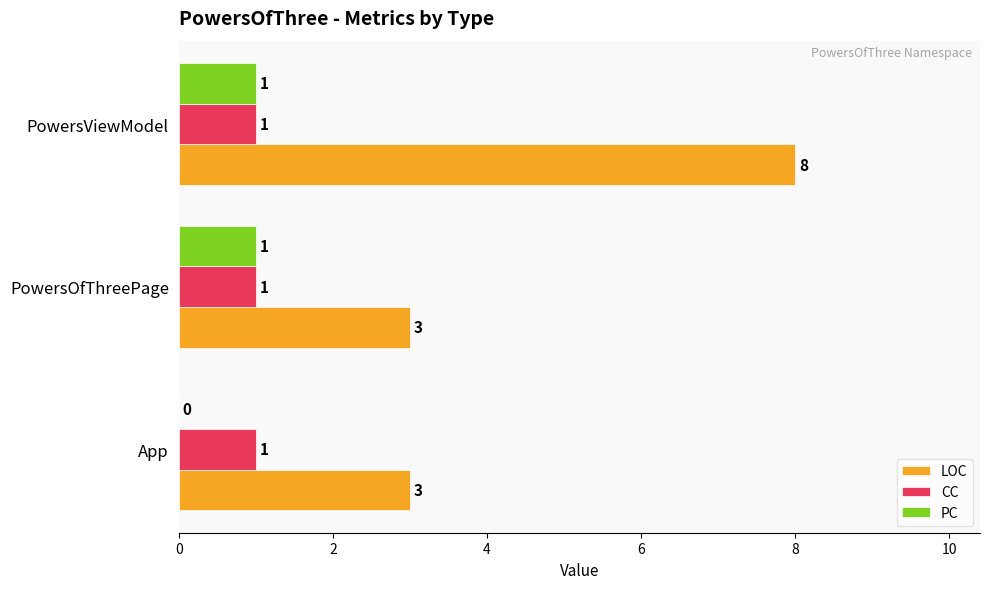

True or false: CC has a value of 0 at PowersOfThreePage.

False